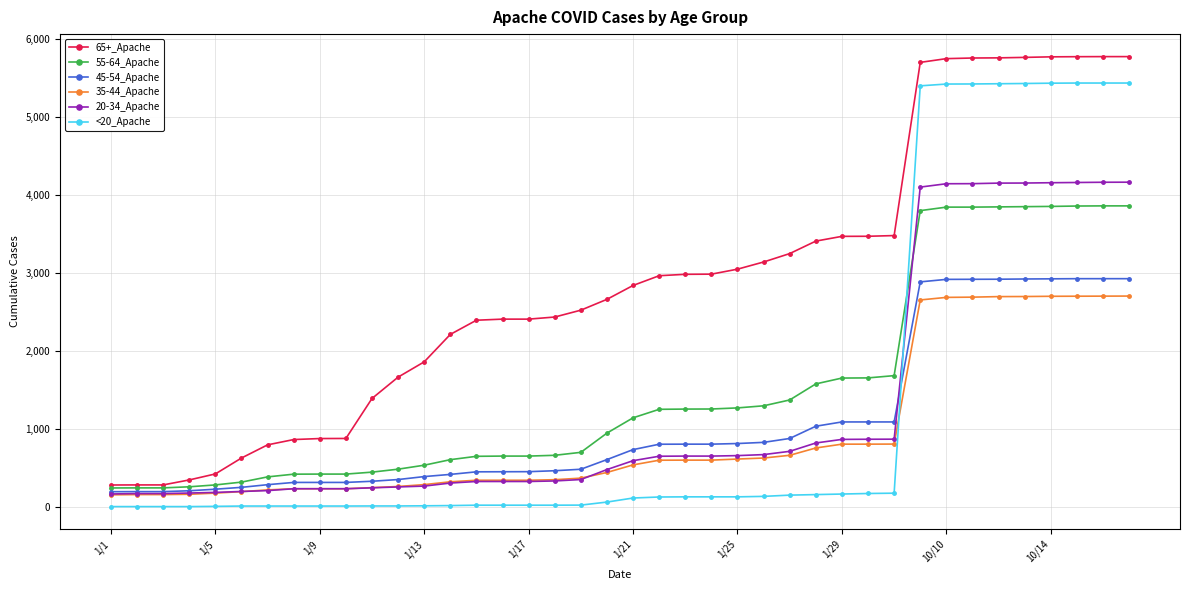

Which series has the largest total across all categories?

65+_Apache